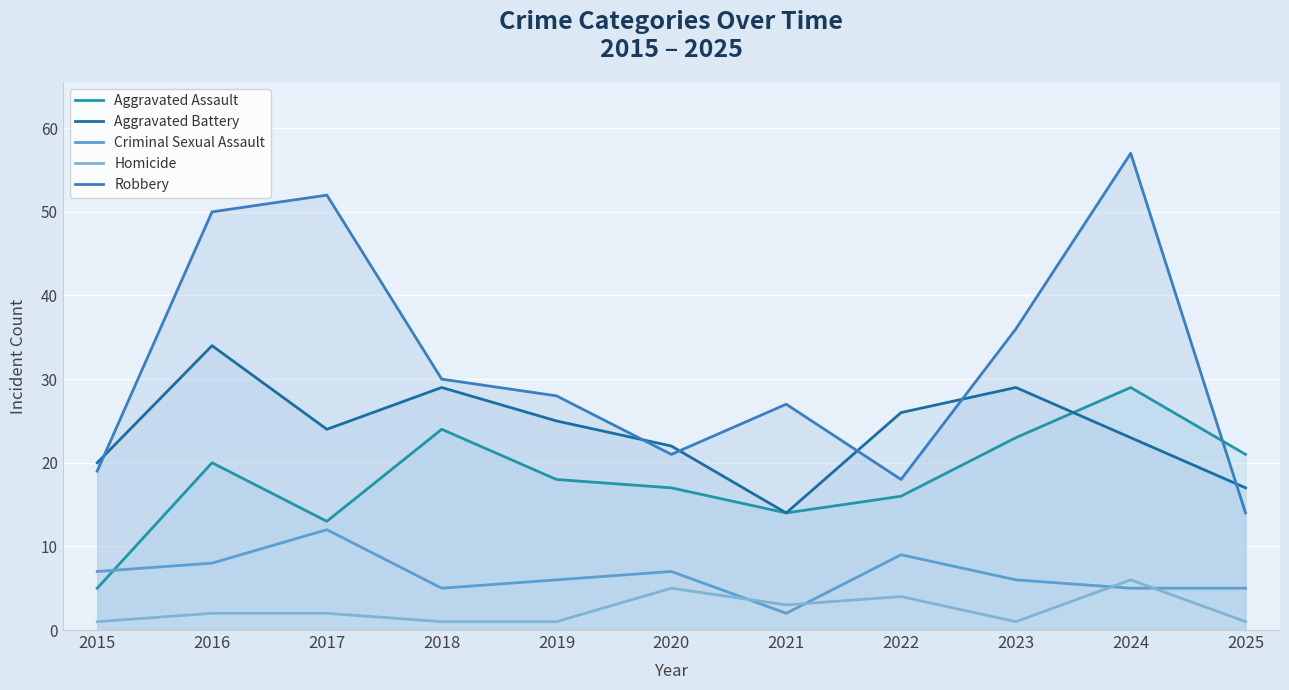

The value of Aggravated Battery at 2016 is 34. True or false?

True